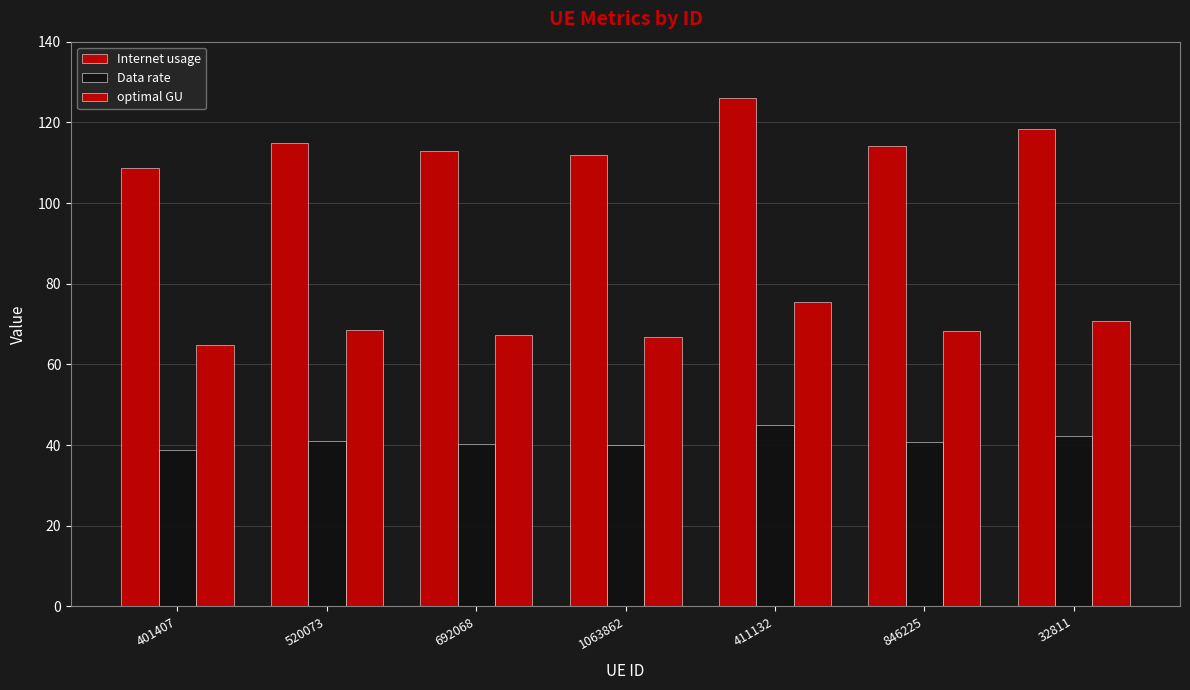

Where is Internet usage nearest to the value 117?

32811